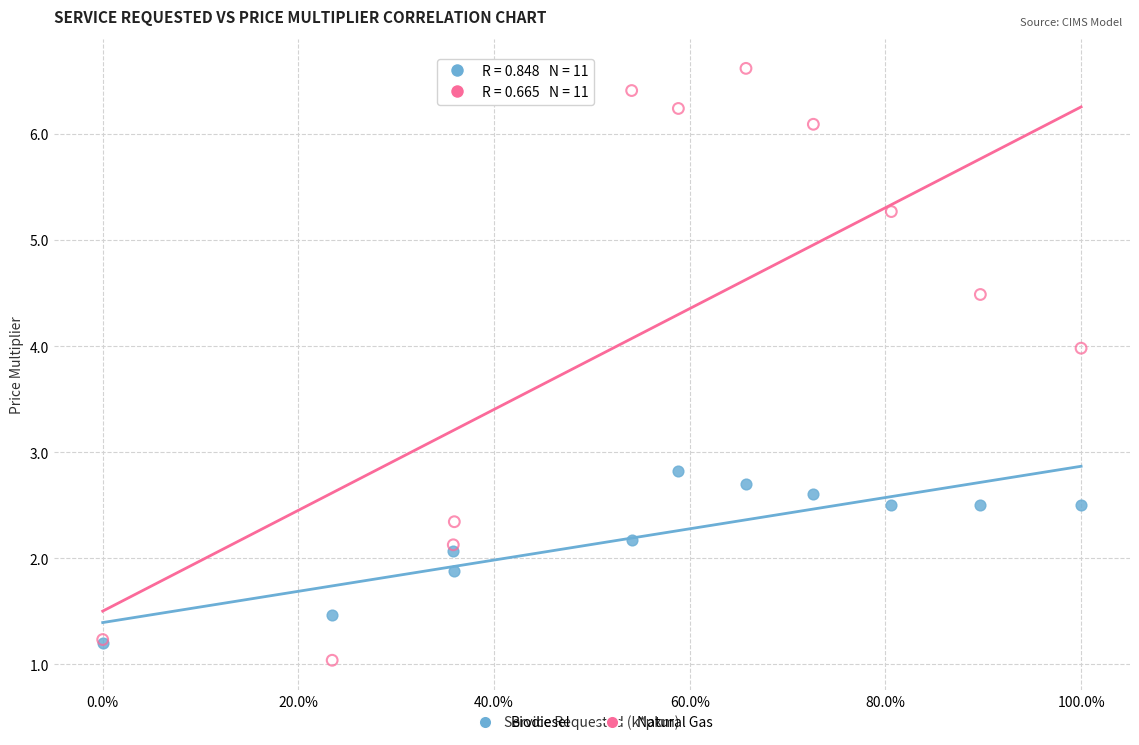

Across all series, what Y value is closest to 3?

2.8